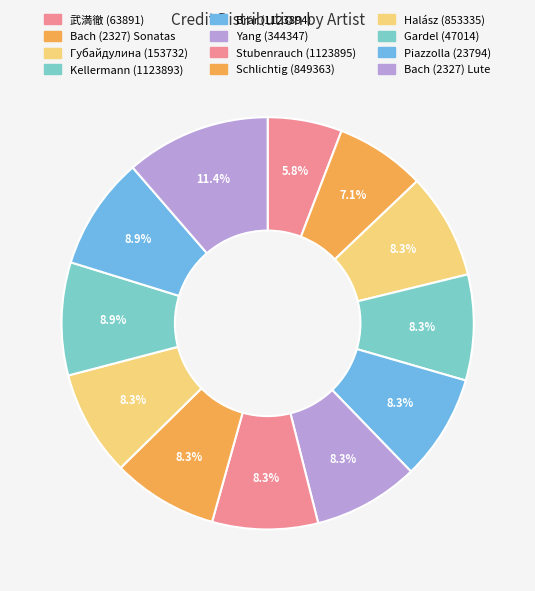

Is it true that Yang (344347) is 1% of the pie?

False